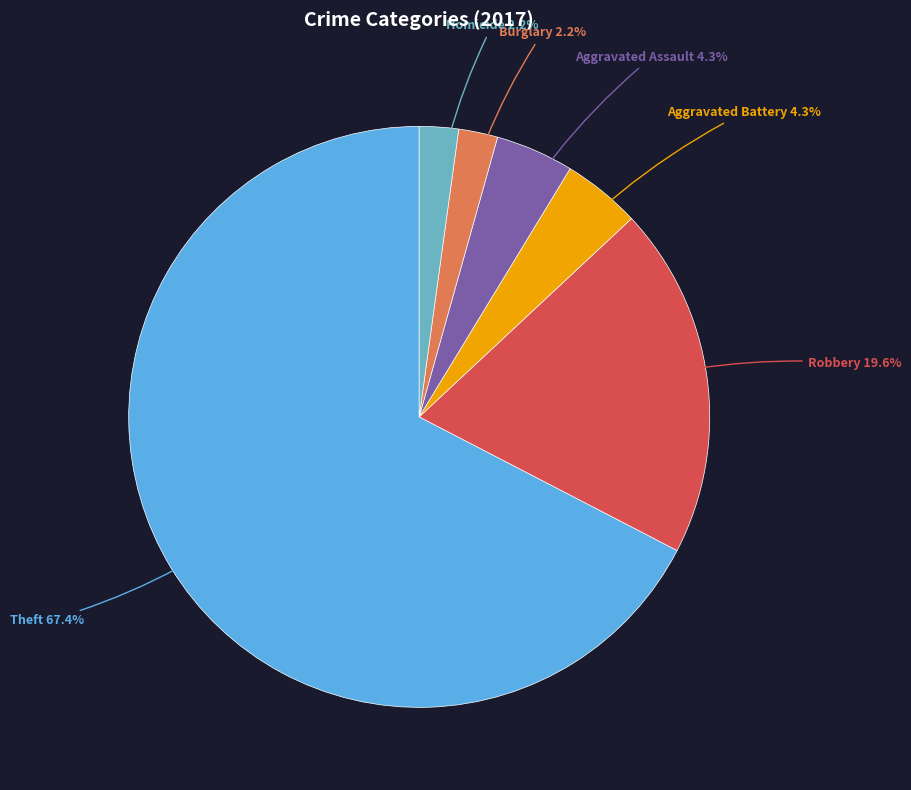

Does any single category account for the majority?

Yes